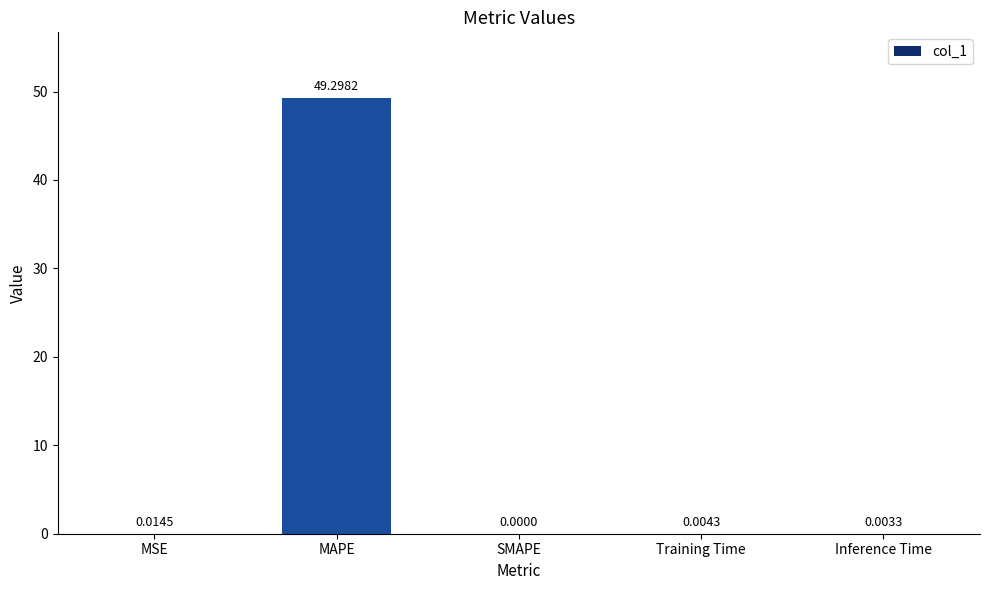

Which has a higher value, SMAPE or MSE?

MSE